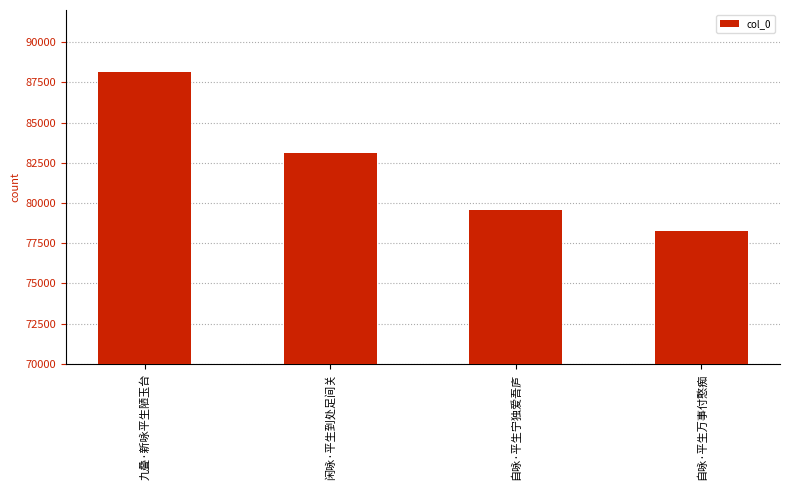

Rank the categories by value from lowest to highest.

自咏·平生万事付憨痴, 自咏·平生宁独爱吾庐, 闲咏·平生到处足间关, 九叠·新咏平生陋玉台